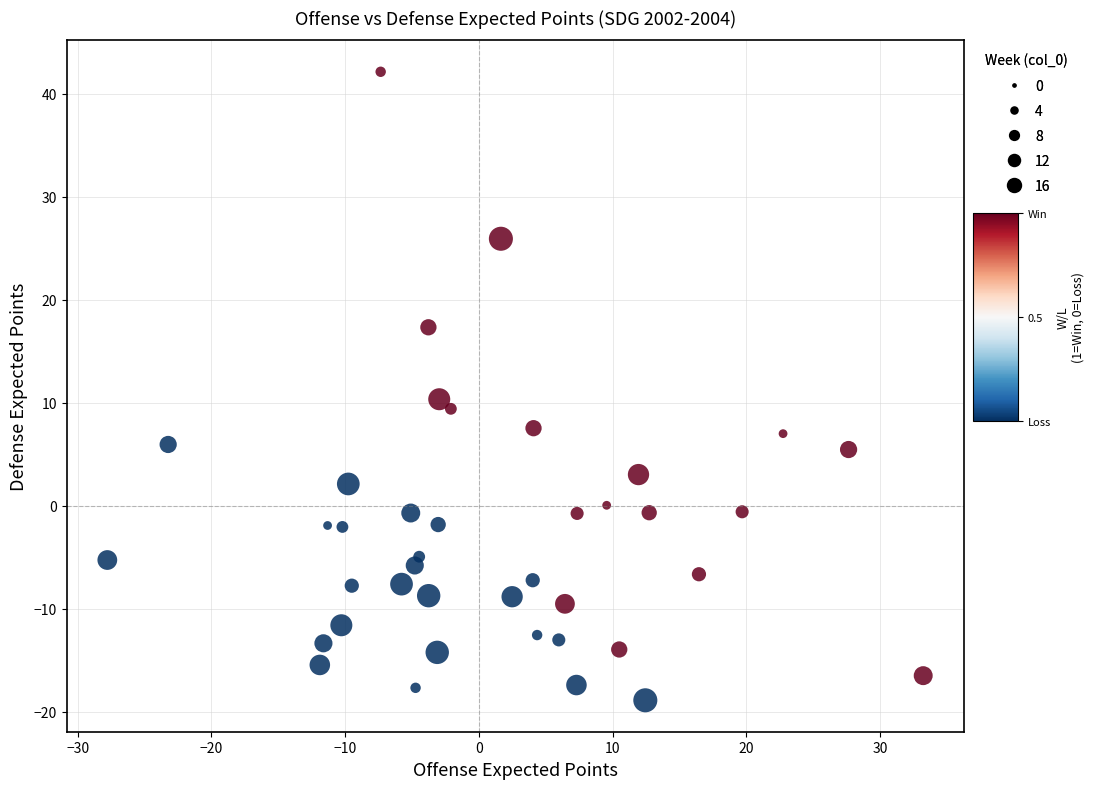

What is the range of X values (max minus min)?

61.0